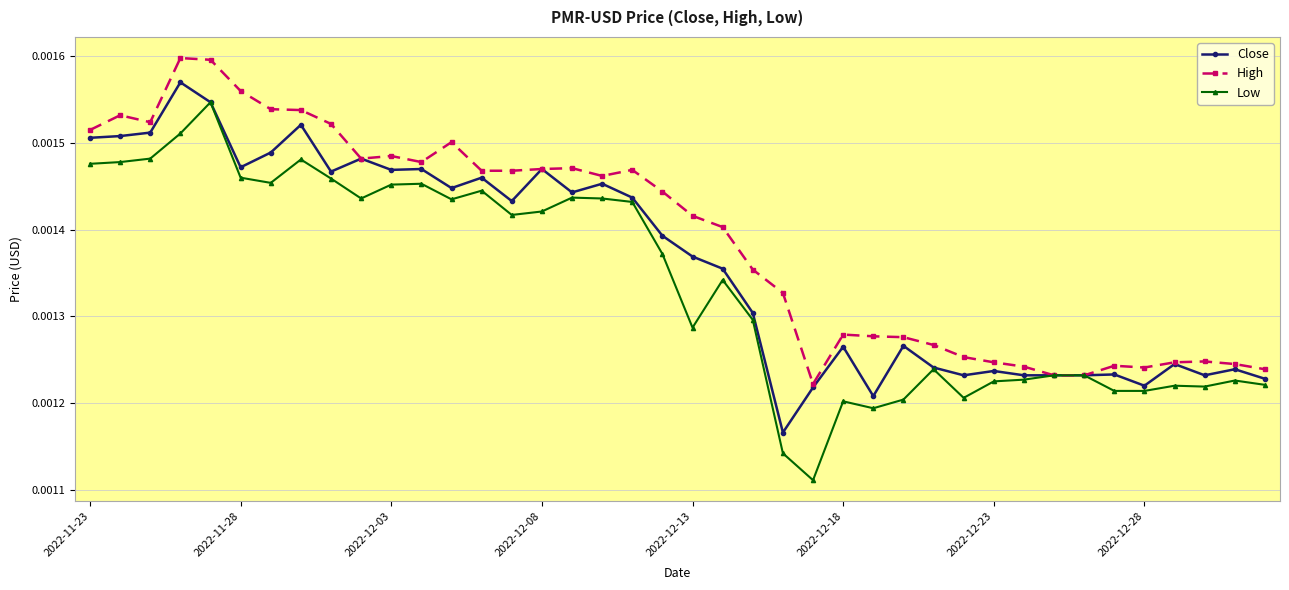

Count the number of data series in this chart.

3